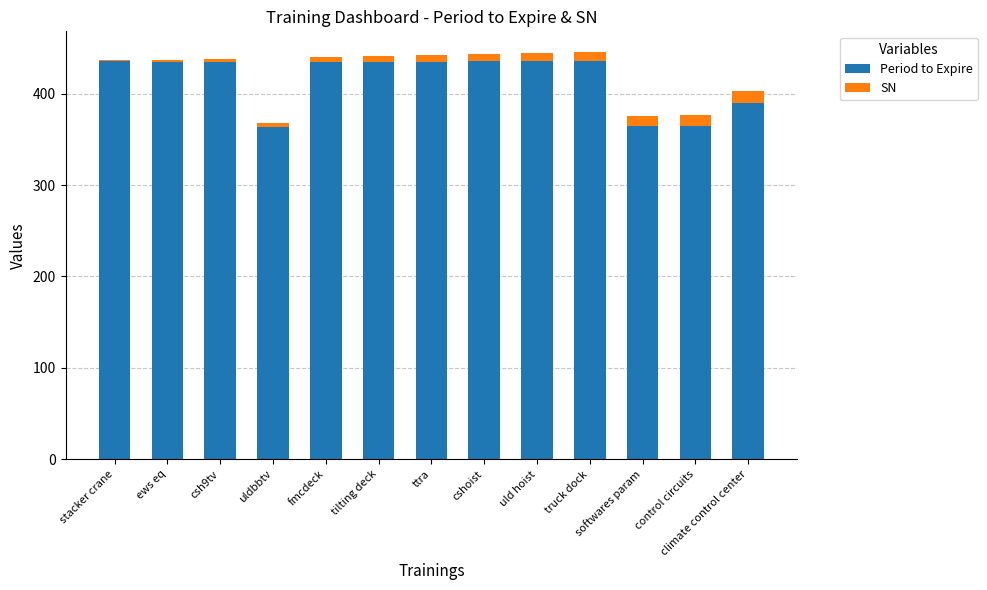

Are the bars grouped side by side (vs. stacked)?

No